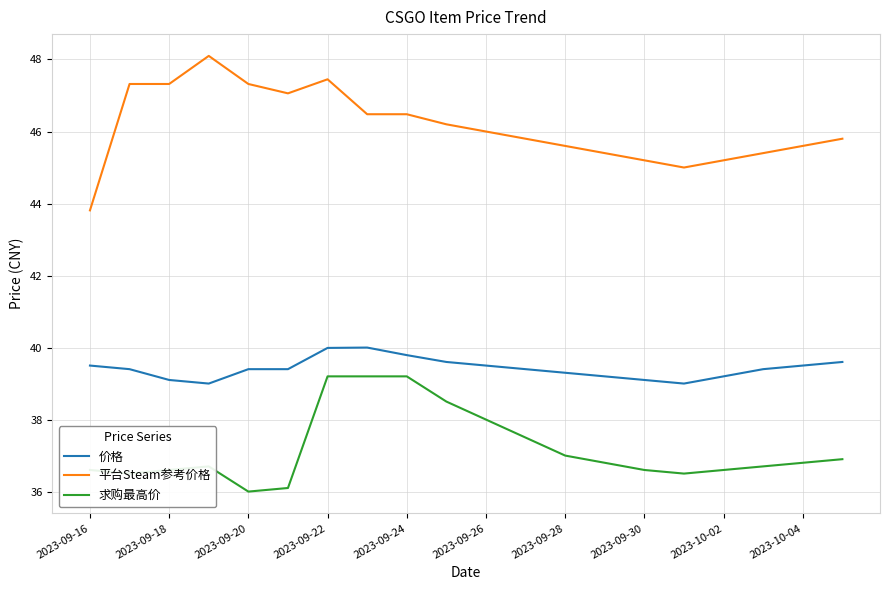

True or false: 平台Steam参考价格 and 价格 cross at least once.

False